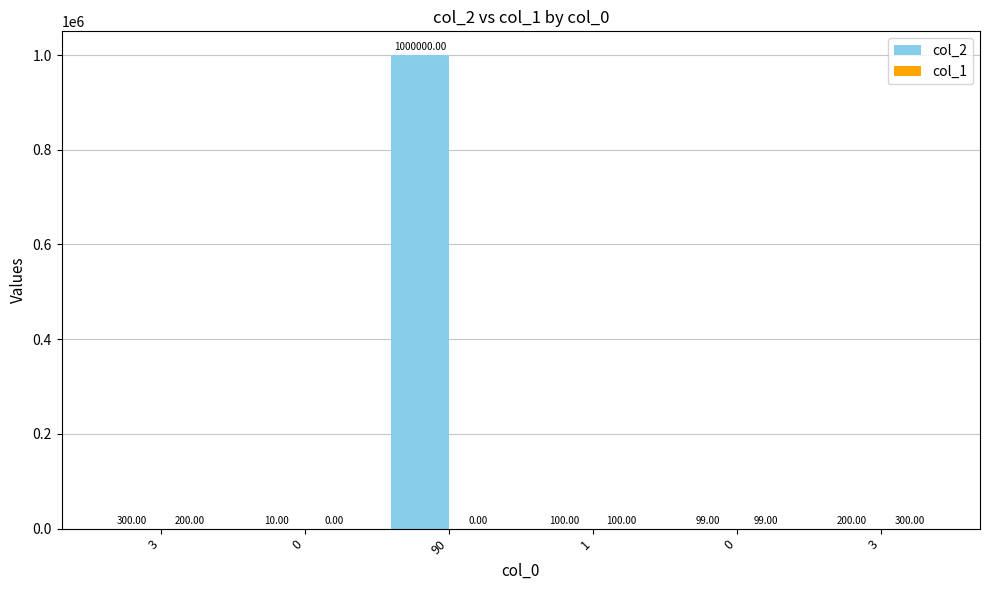

How many series are shown in this chart?

2